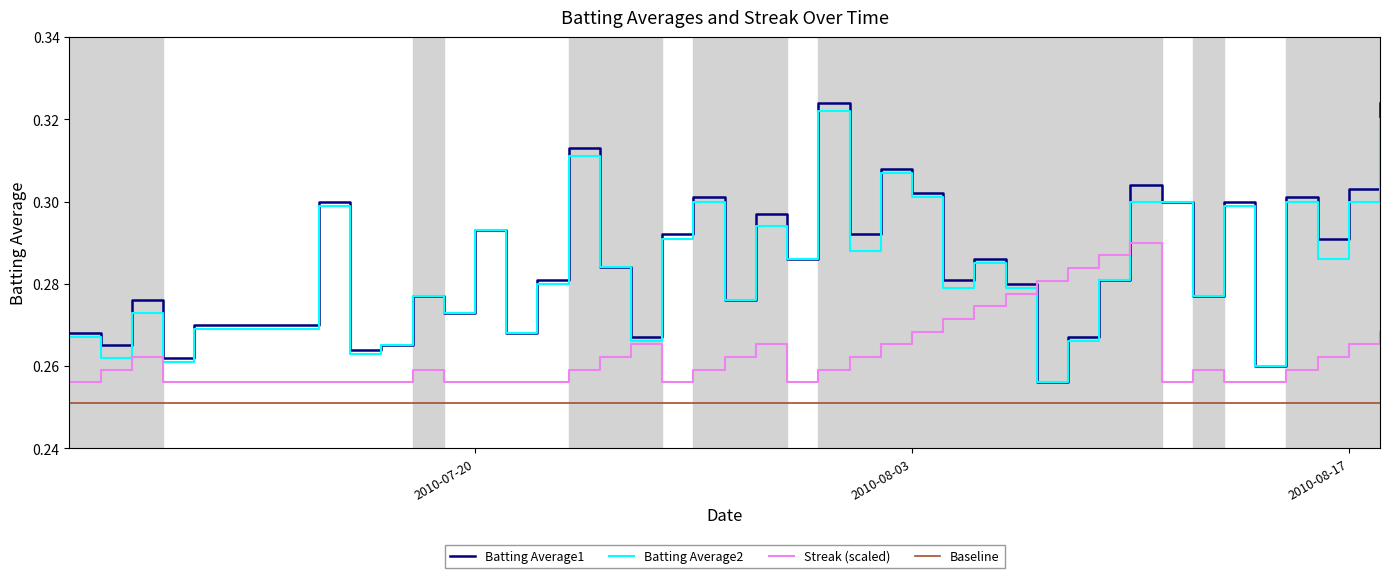

Does the chart display data point markers on the line(s)?

No